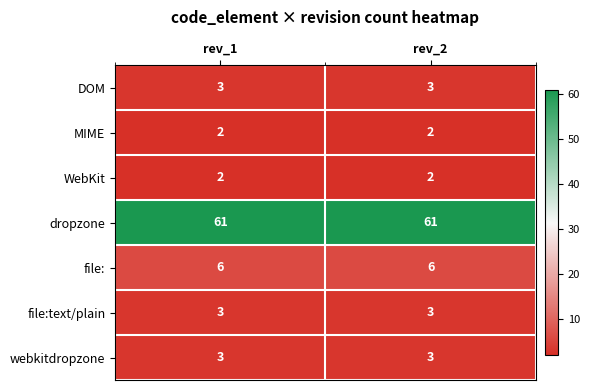

Which series has the largest total across all categories?

dropzone